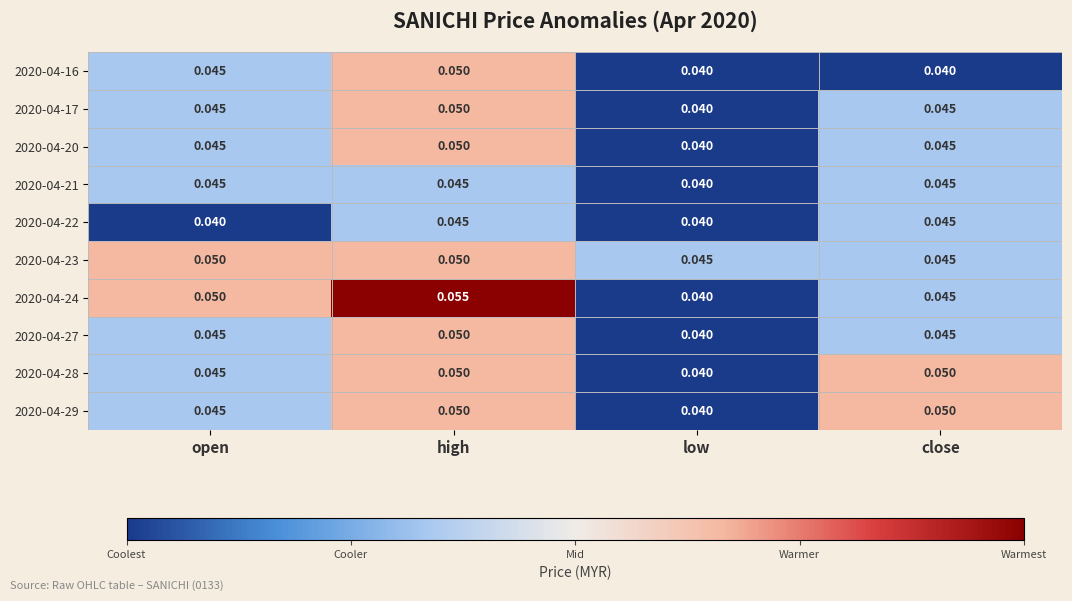

Is the value of 2020-04-20 at low greater than the value of 2020-04-16 at open?

No